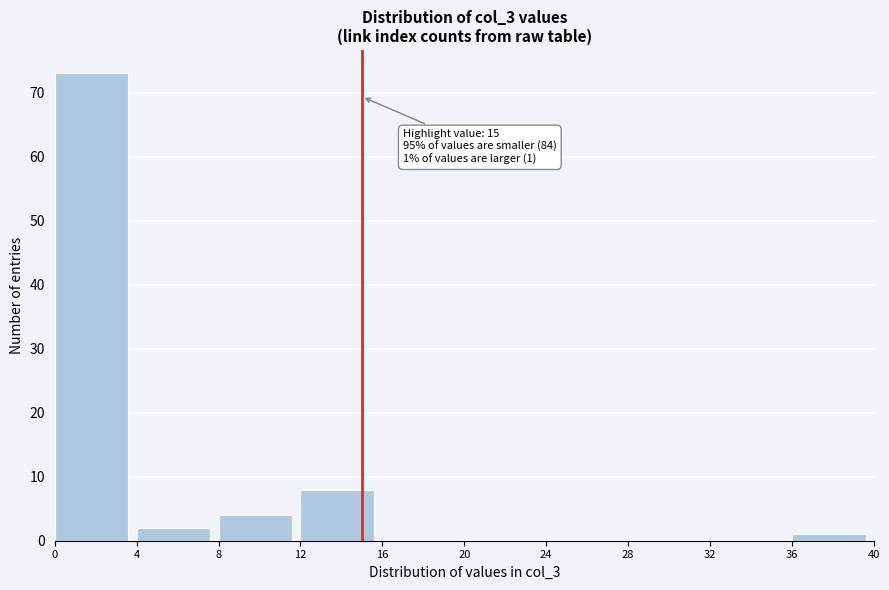

Over which range of the x-axis is the bar tallest?

0 to 4